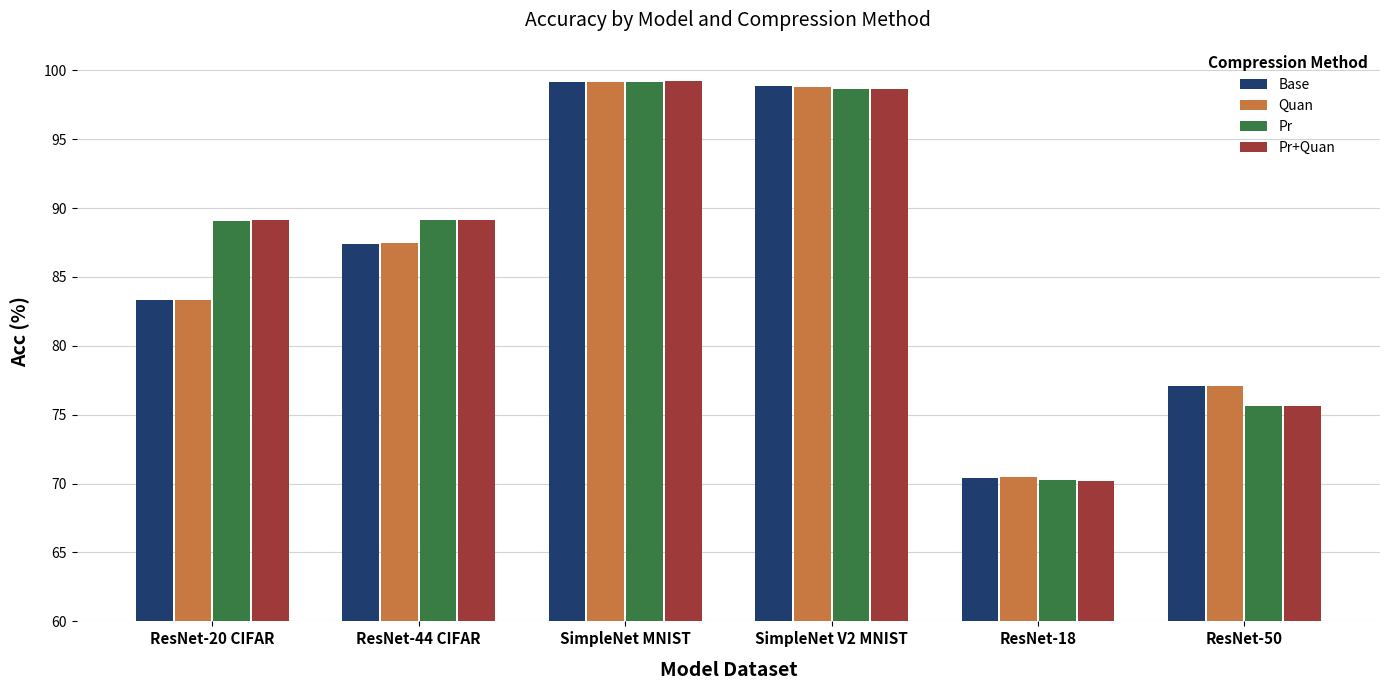

What is the difference between the highest and lowest values at ResNet-50?

1.5